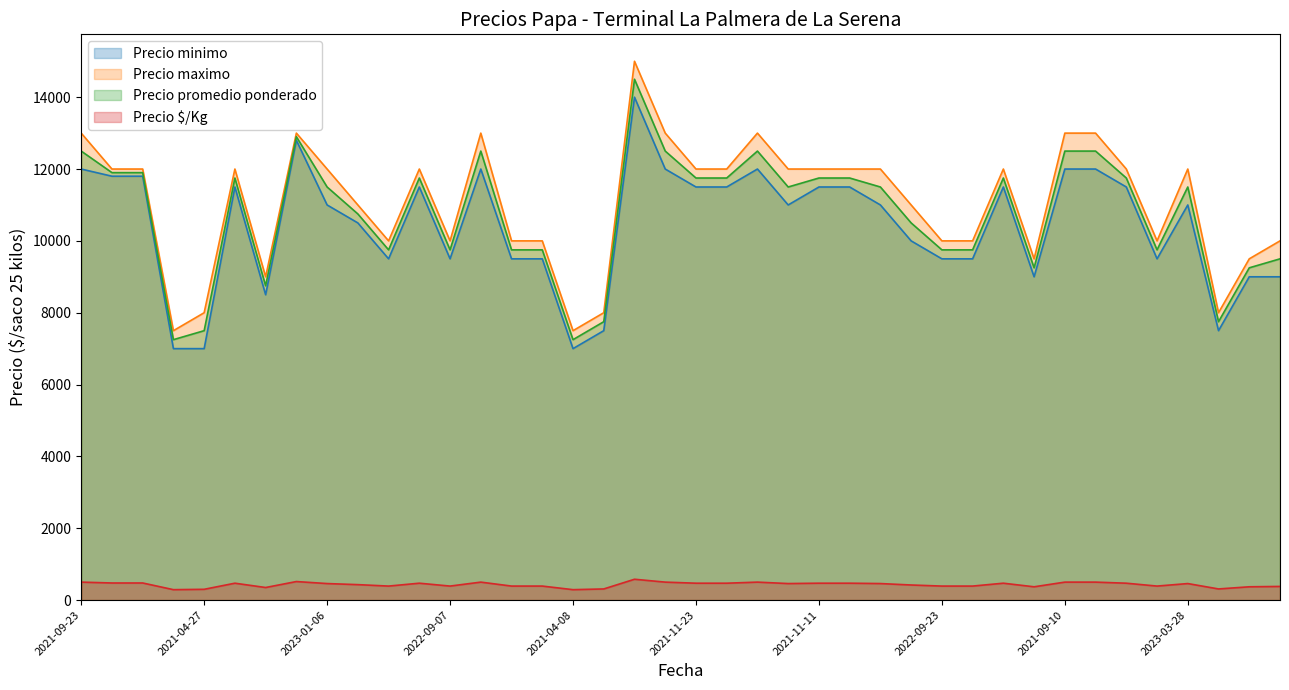

What is the difference between the maximum and second lowest values in the Precio maximo series?

7500